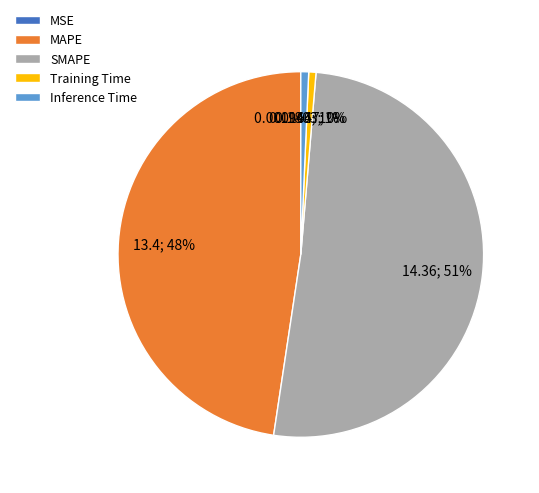

Does SMAPE account for over 50% of the chart?

Yes